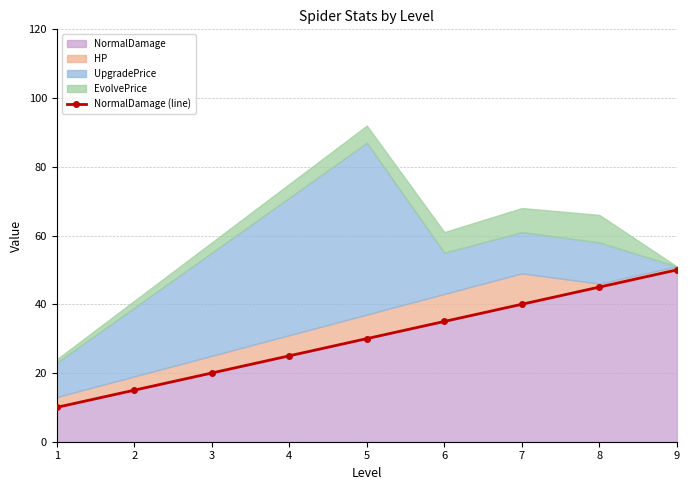

Count the number of values greater than 30.

4